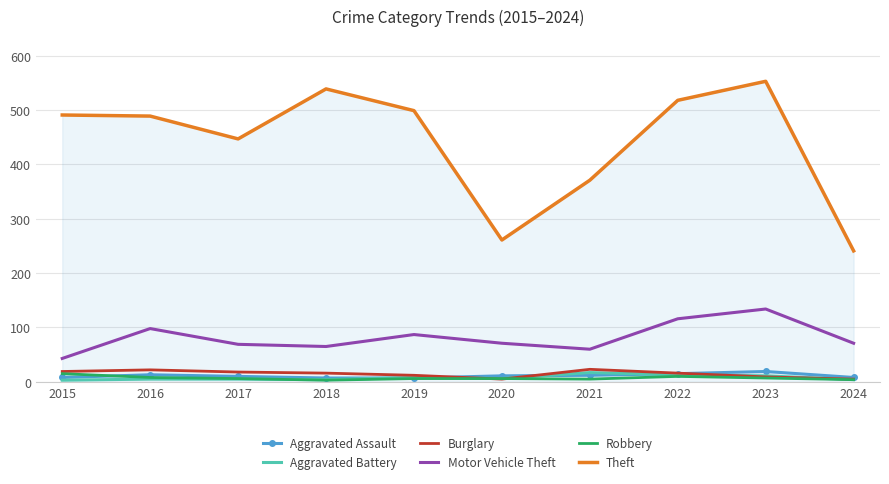

Which series has the widest spread of values?

Theft